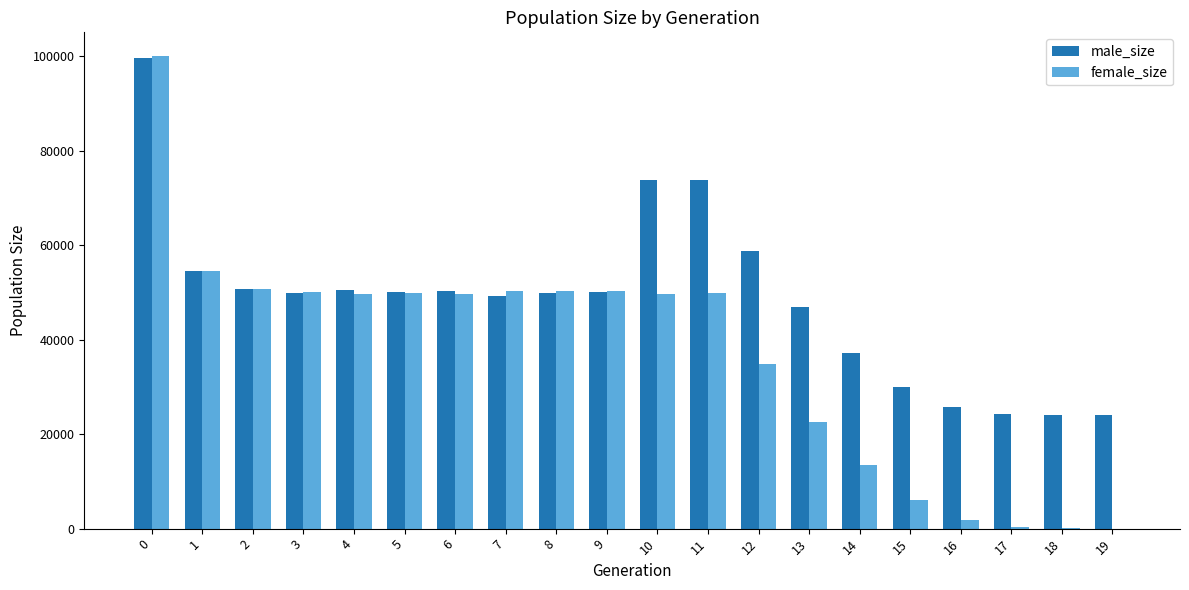

True or false: female_size has a value of 100027 at 0.

True